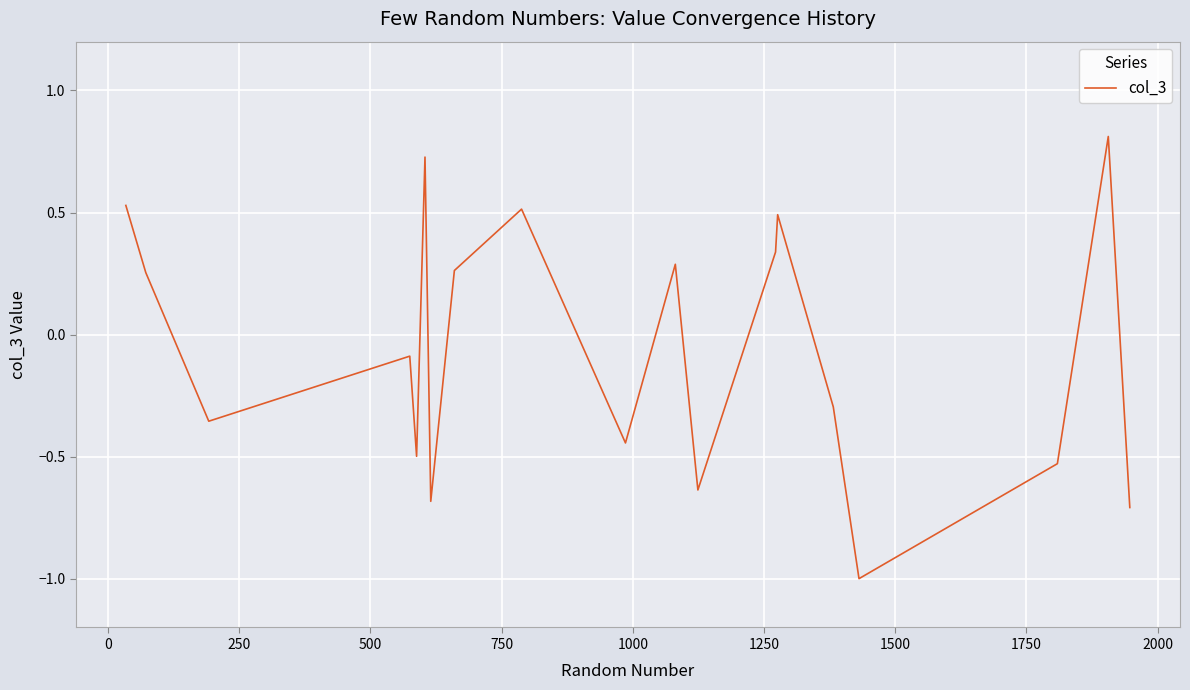

What is the smallest value displayed?

-1.0